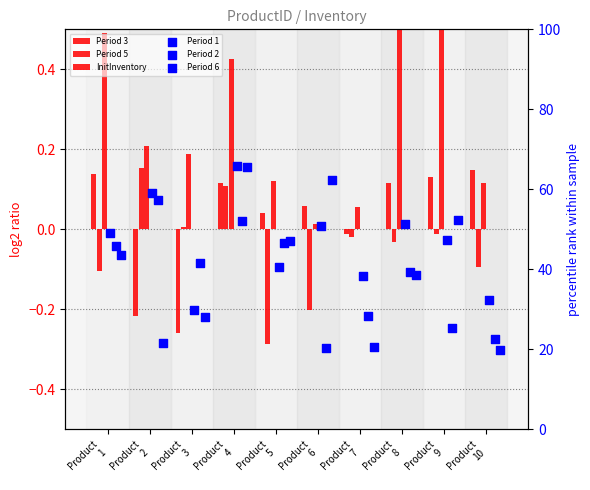

At how many categories does at least one series exceed 1?

10